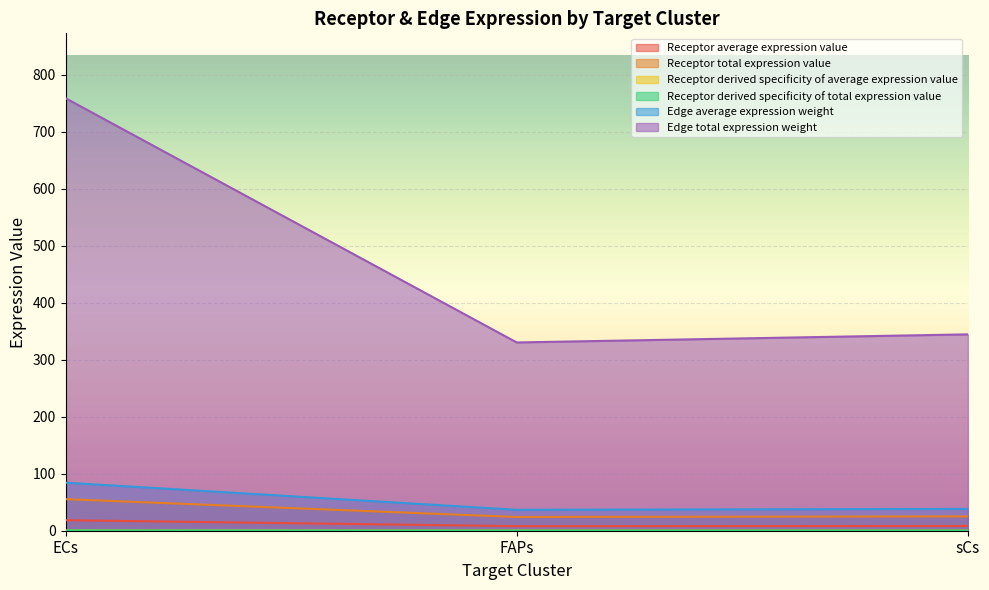

What is the smallest value displayed?

0.2